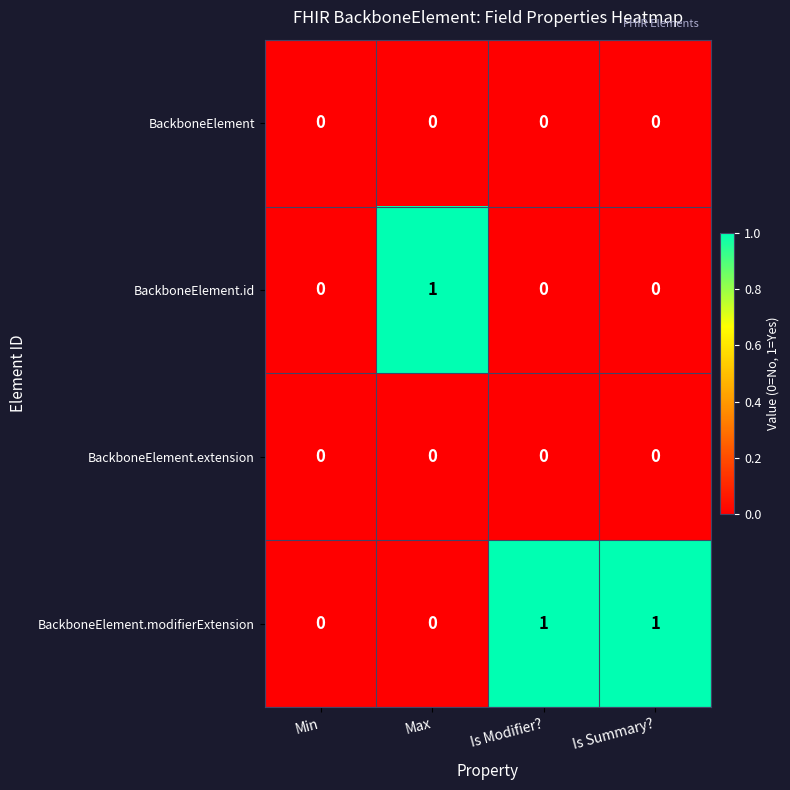

Between Min and Is Modifier?, which series saw the biggest shift?

BackboneElement.modifierExtension